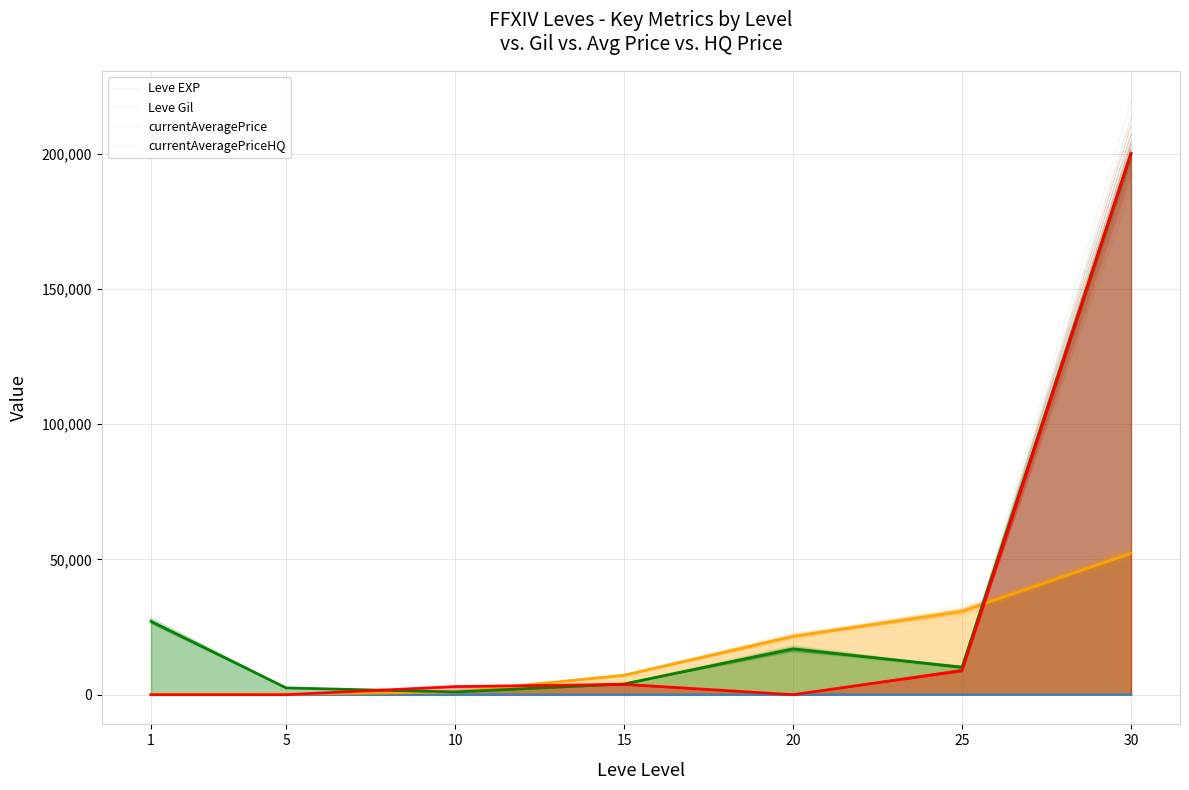

Rank the series by their maximum value, from lowest to highest.

Leve EXP, Leve Gil, currentAveragePrice, currentAveragePriceHQ